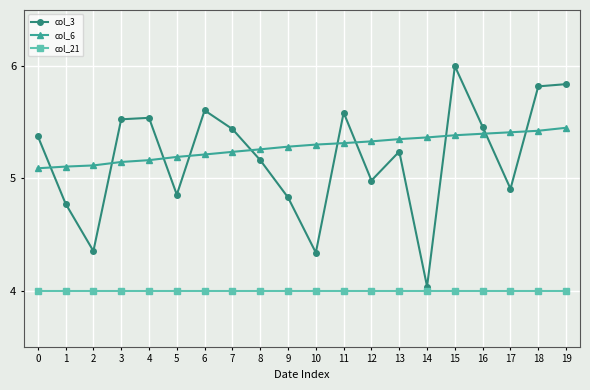

What is the sum of all col_6 values?

105.5